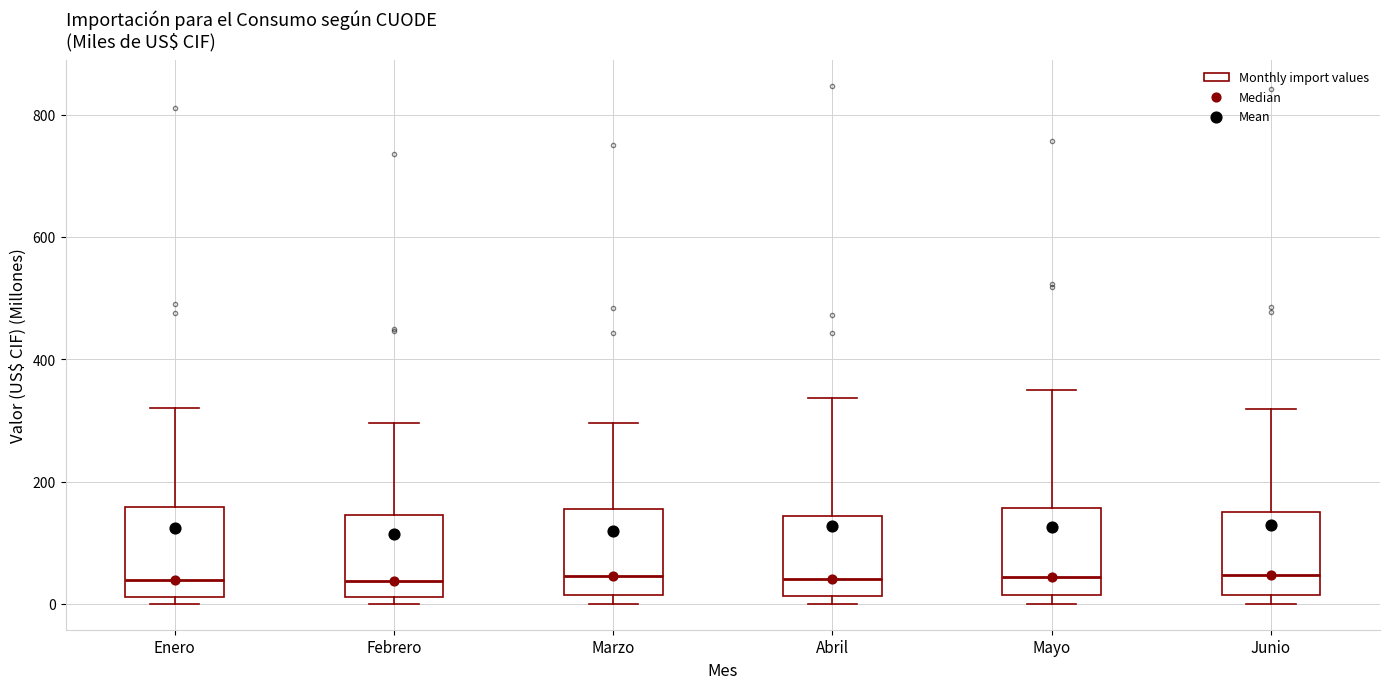

Reading left to right, transcribe this box plot: for each box, give where its median line is, the range the box spans, and where its two whiskers end, as read against the y-axis. The values are not printed on the chart, so give them approximately, as read against the axis.

Enero: median 40, box 20 to 160, whiskers 0 to 320
Febrero: median 40, box 20 to 140, whiskers 0 to 300
Marzo: median 40, box 20 to 160, whiskers 0 to 300
Abril: median 40, box 20 to 140, whiskers 0 to 340
Mayo: median 40, box 20 to 160, whiskers 0 to 340
Junio: median 40, box 20 to 140, whiskers 0 to 320